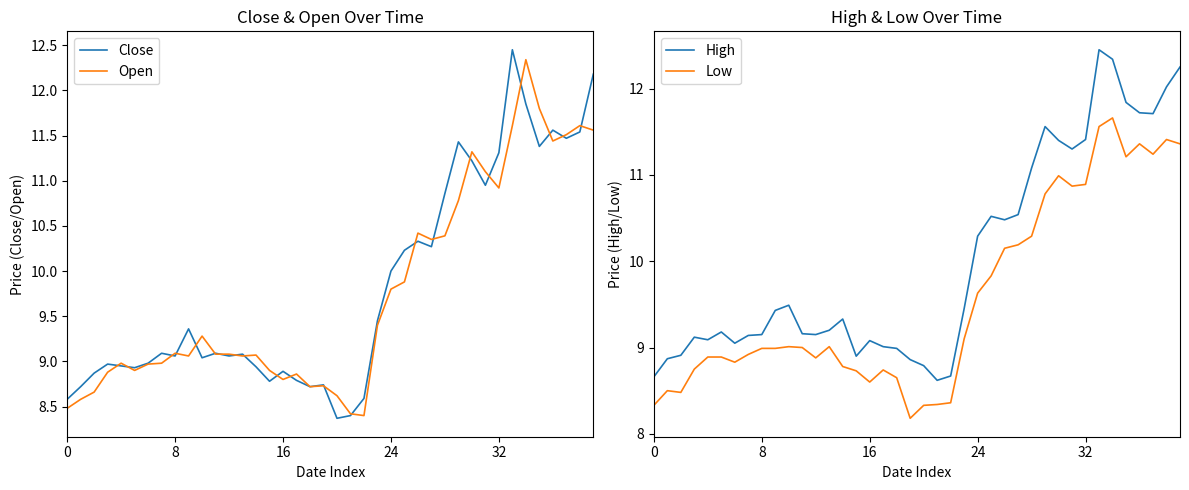

Is this an area chart (filled region under the line)?

No